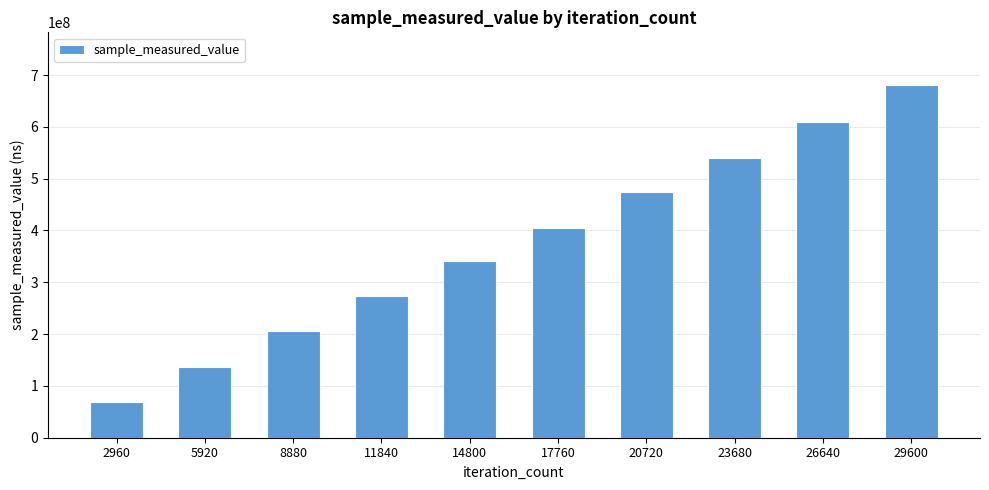

List the labels in order of value, largest first.

29600, 26640, 23680, 20720, 17760, 14800, 11840, 8880, 5920, 2960